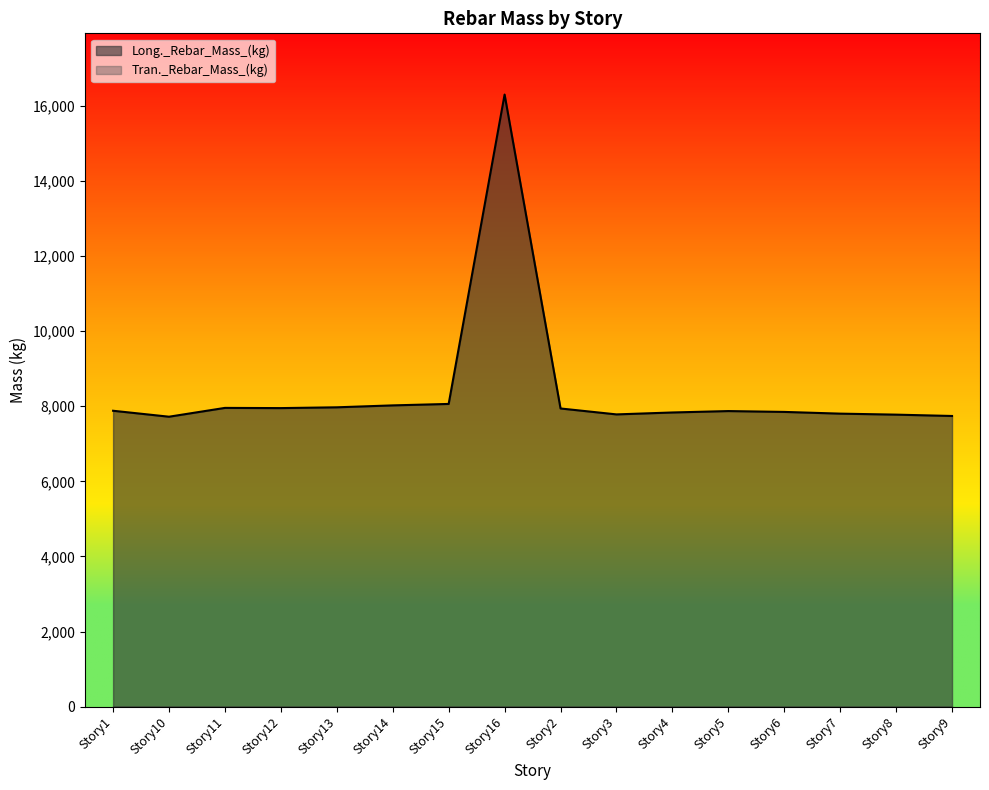

Where does the data first go above 7879?

Story1